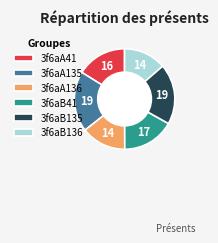

How many segments does this pie chart have?

6